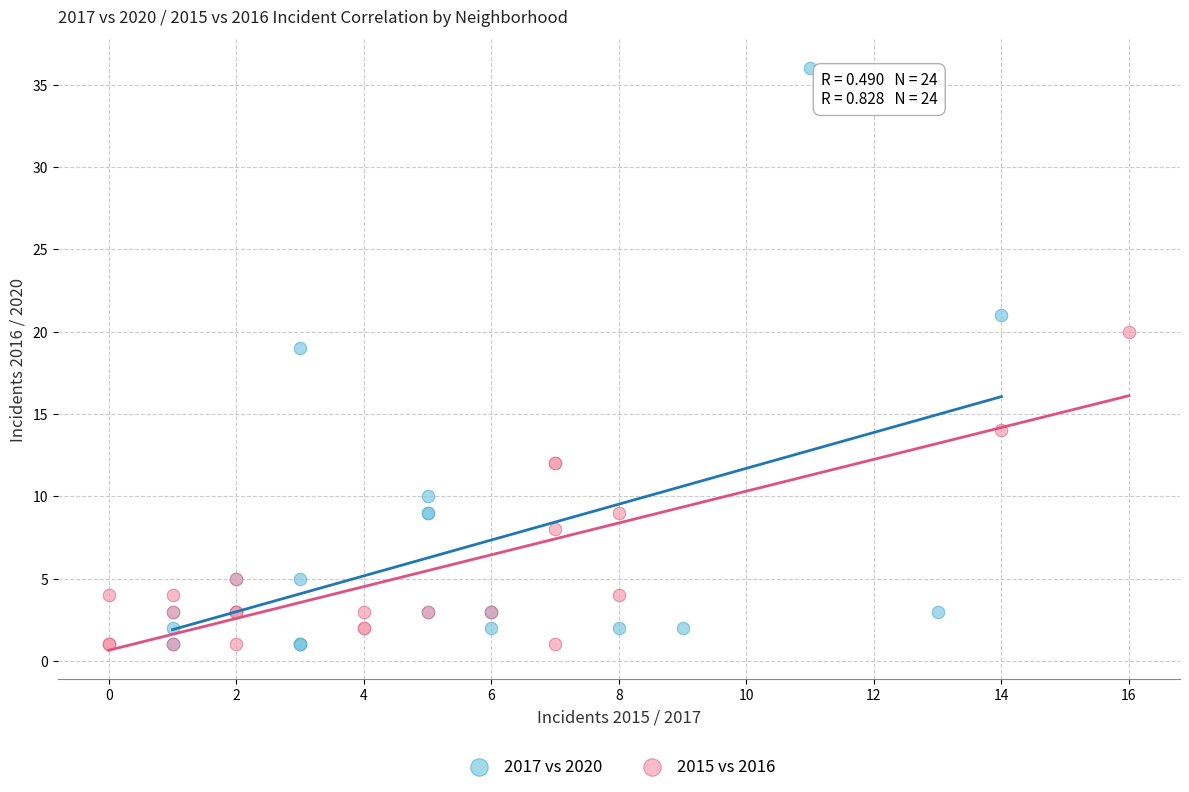

Which series has the largest Y range (max minus min)?

2017 vs 2020